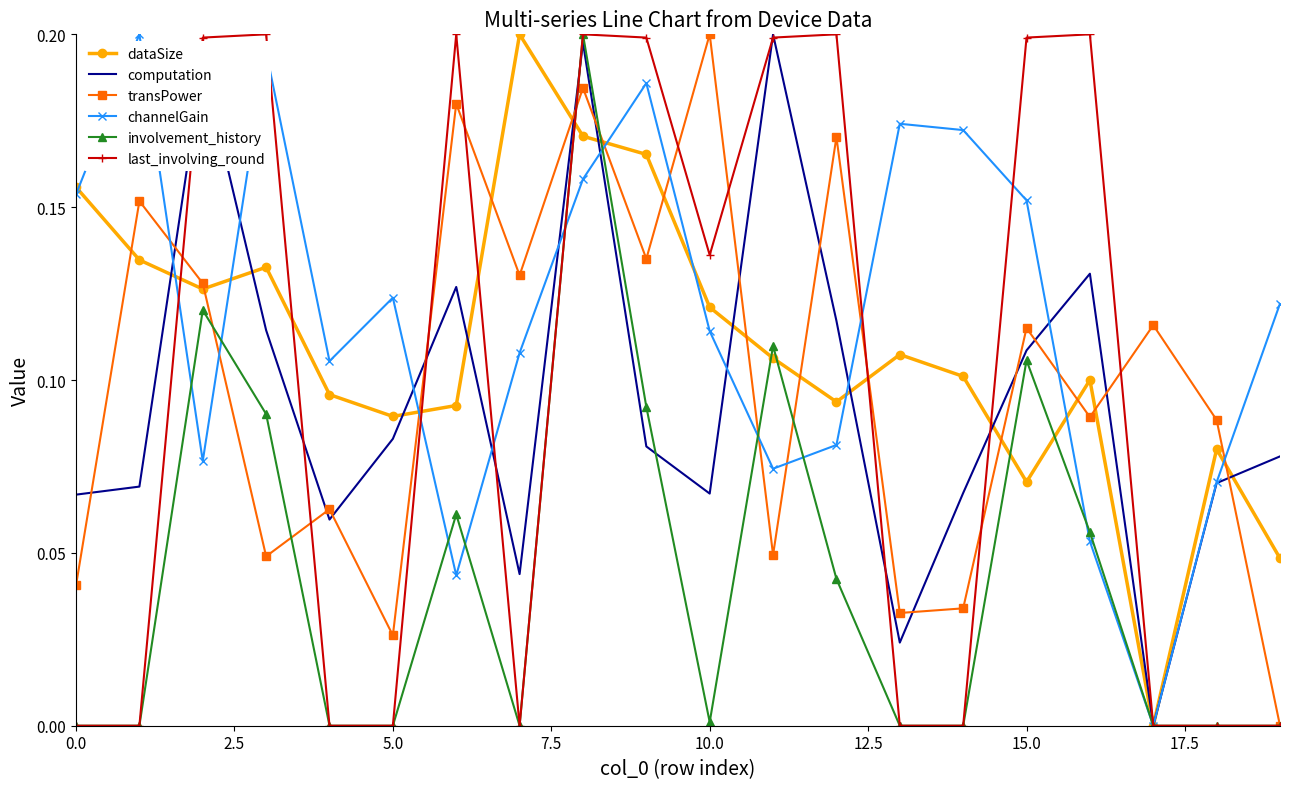

How many intersections are there between channelGain and transPower?

10